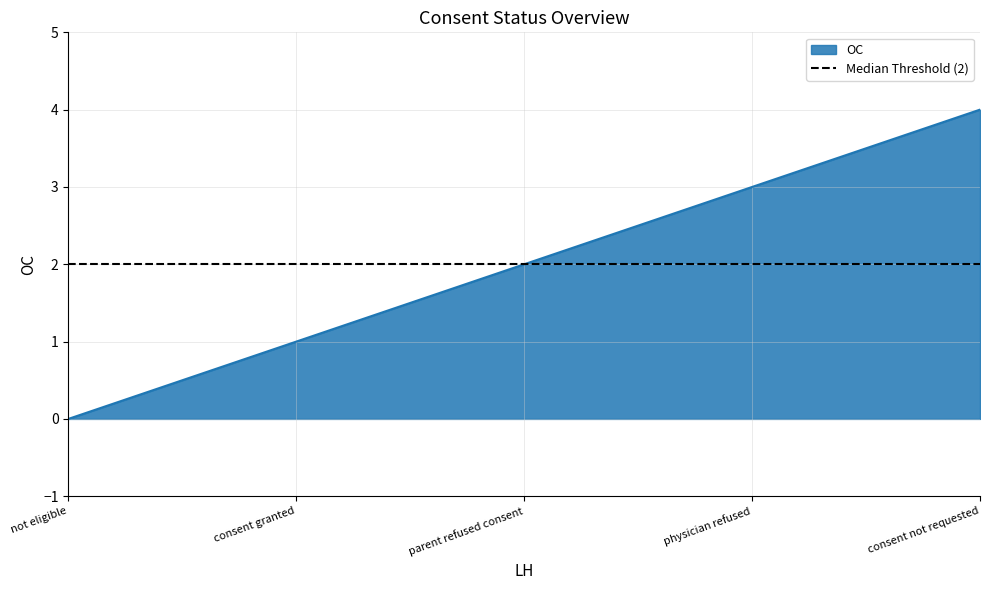

What value does the OC series have at consent not requested?

4